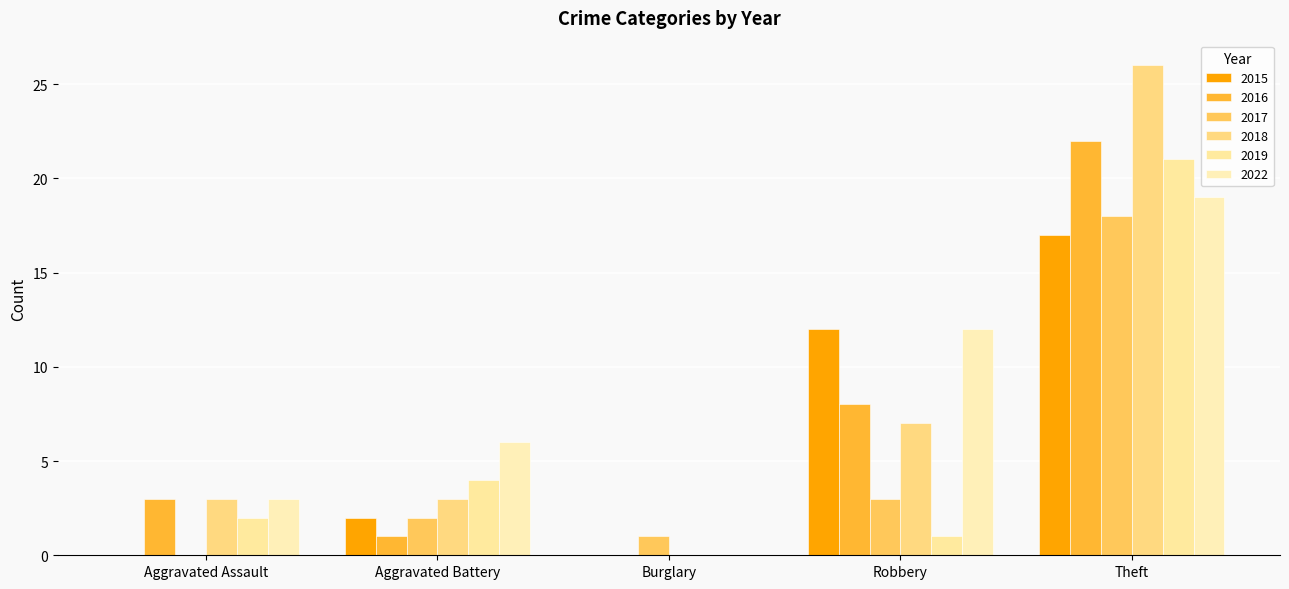

At which label is 2019 closest to 10?

Aggravated Battery